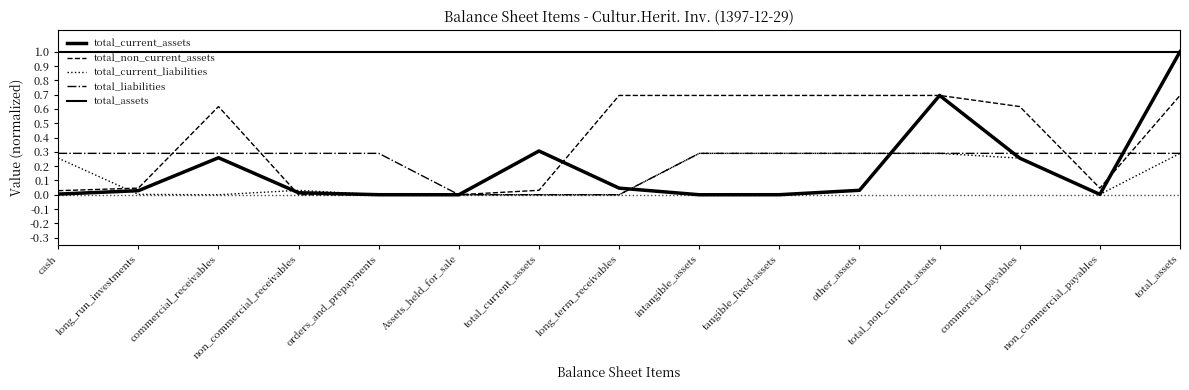

The total_non_current_assets series shows 0.9 at total_non_current_assets. True or false?

False